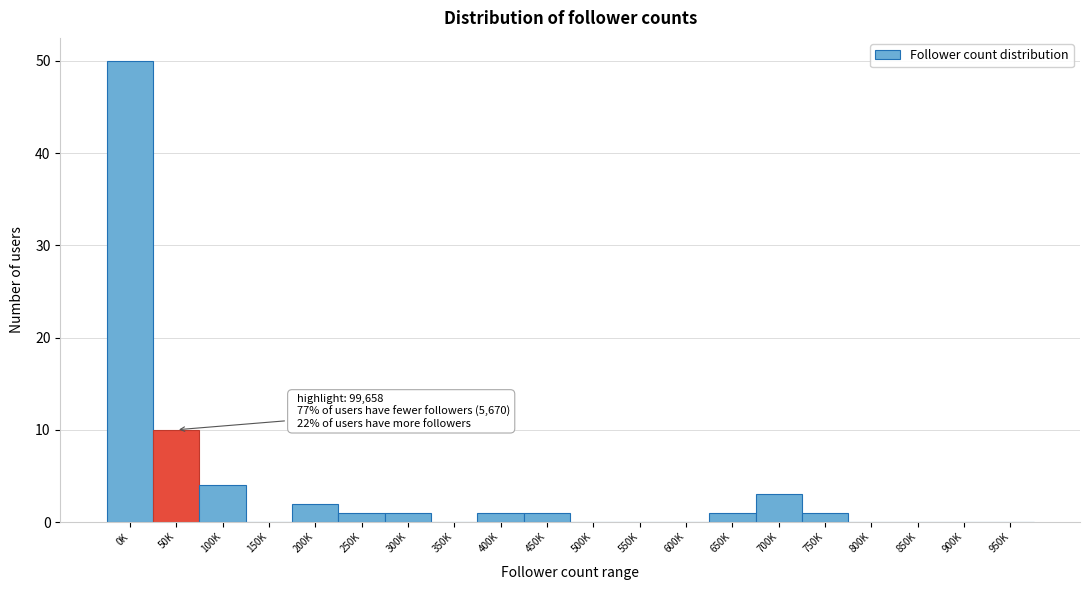

Reading right to left, what are all the values shown in this chart?

950K=0	900K=0	850K=0	800K=0	750K=1	700K=3	650K=1	600K=0	550K=0	500K=0	450K=1	400K=1	350K=0	300K=1	250K=1	200K=2	150K=0	100K=4	50K=10	0K=50